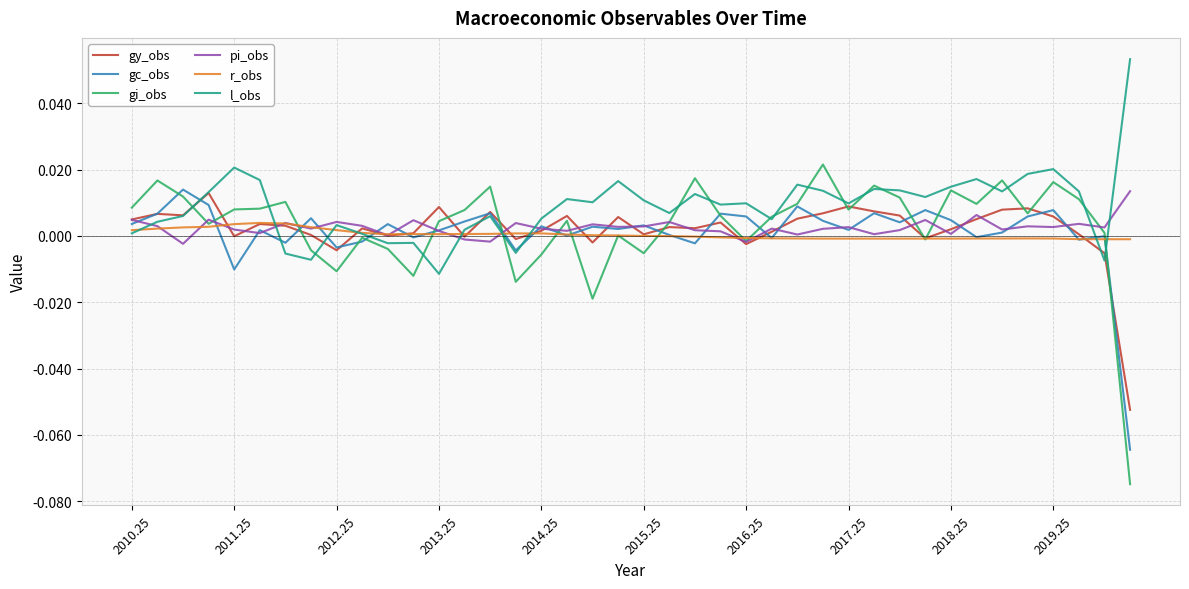

Which series has the largest total across all categories?

l_obs